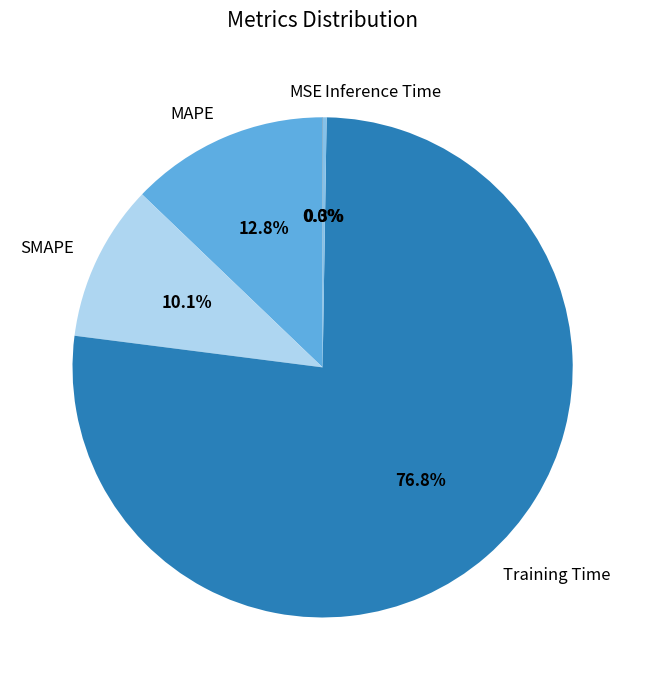

Which category has the biggest portion of the pie?

Training Time